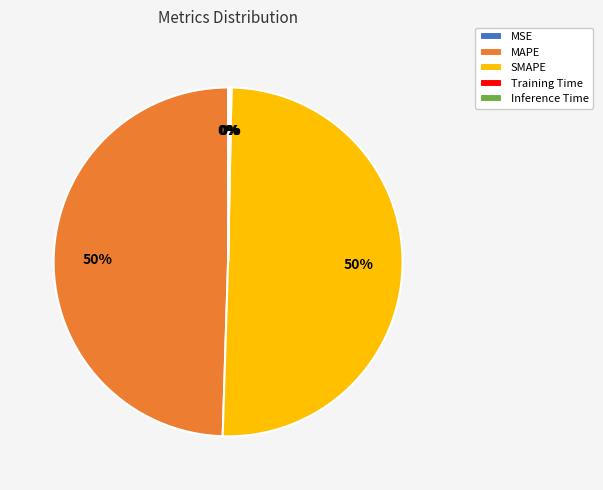

Which slice represents more than half of the pie?

SMAPE